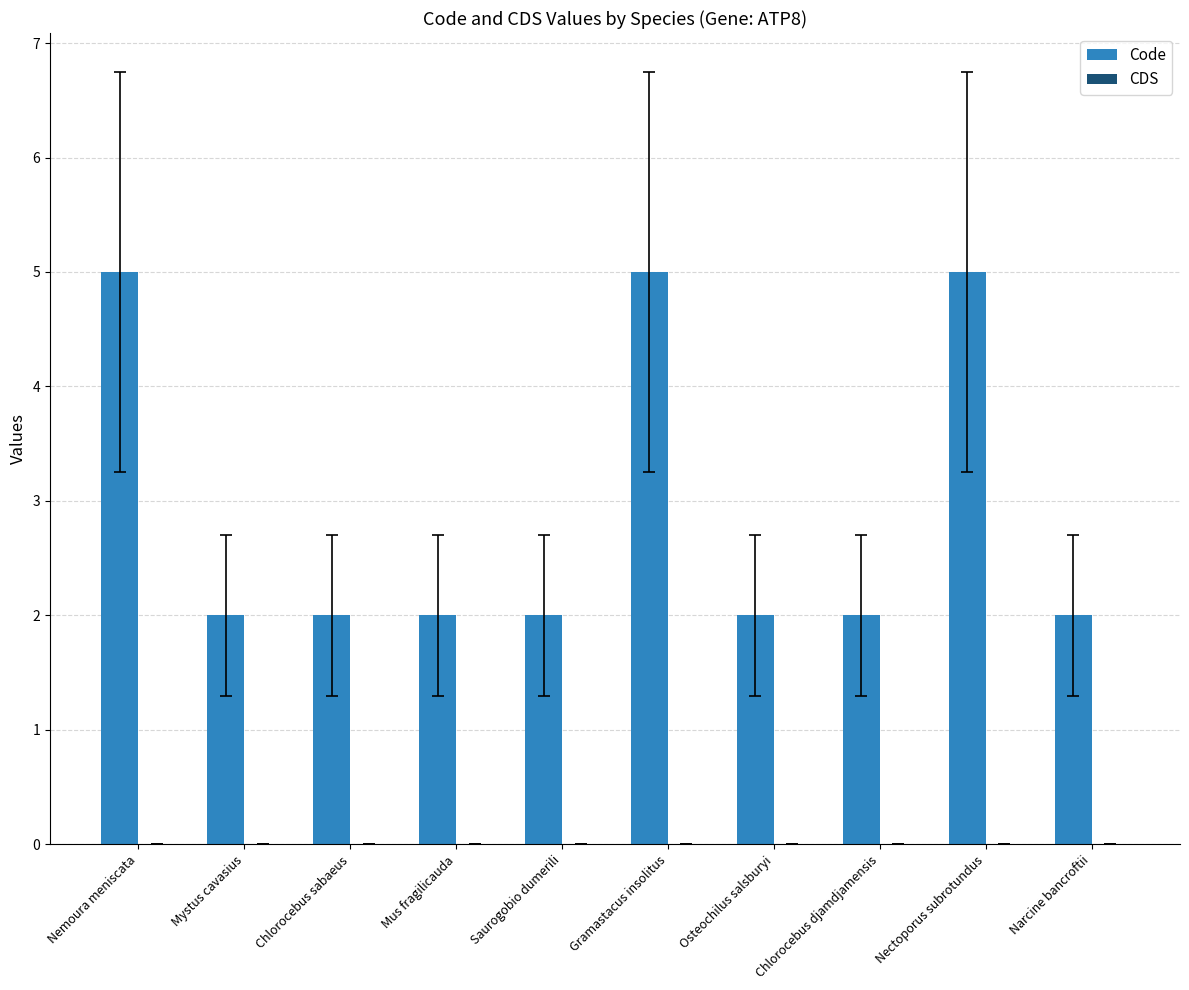

How many bars are there in total?

10